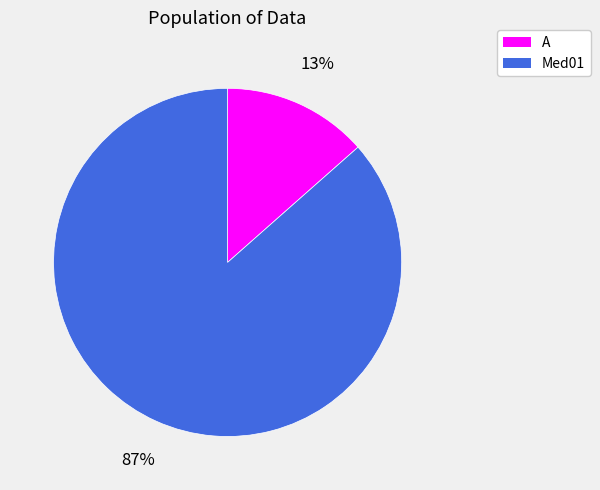

Is the sum of Med01 and A greater than half?

Yes